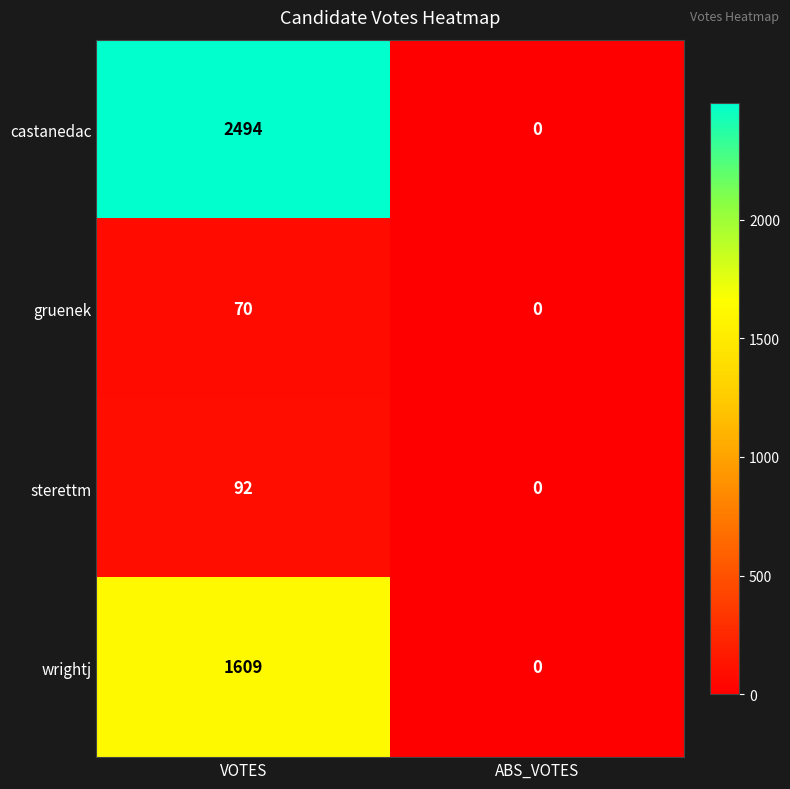

Which series has the largest total across all categories?

castanedac